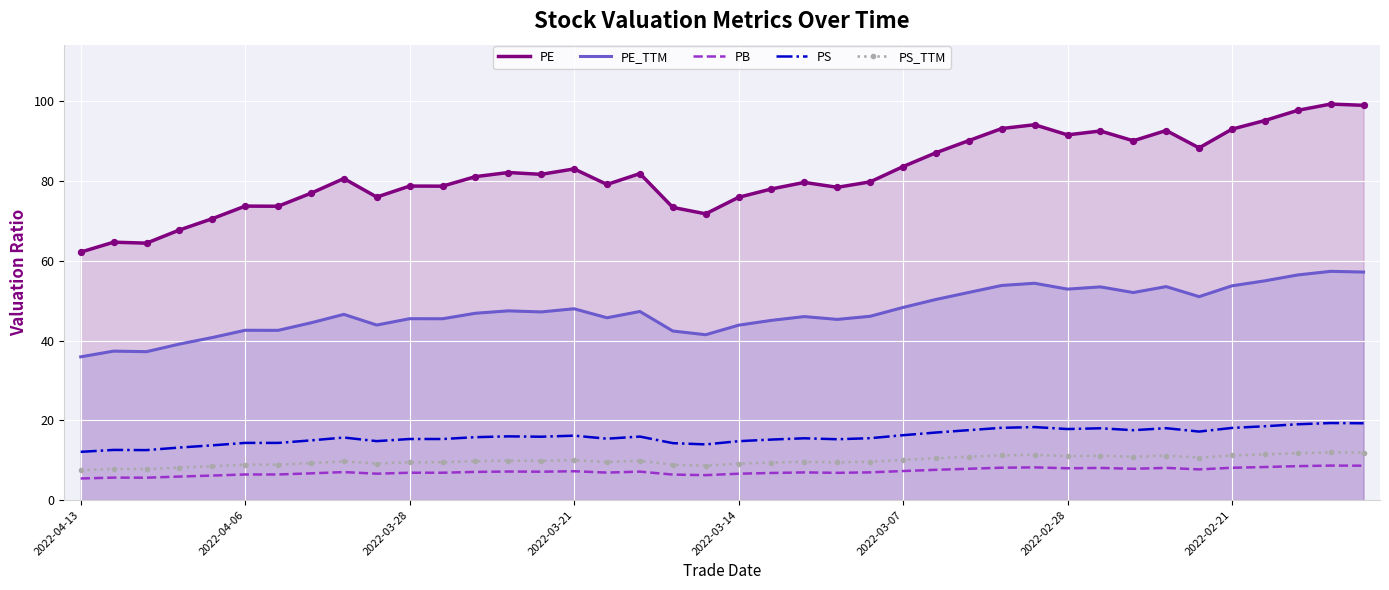

Which series reaches the minimum Y coordinate?

PB